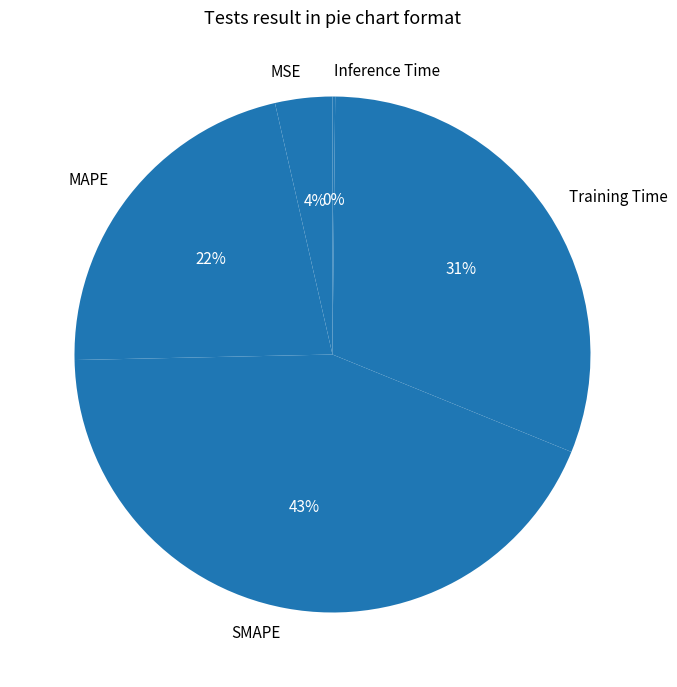

True or false: MSE accounts for 4% of the total.

True